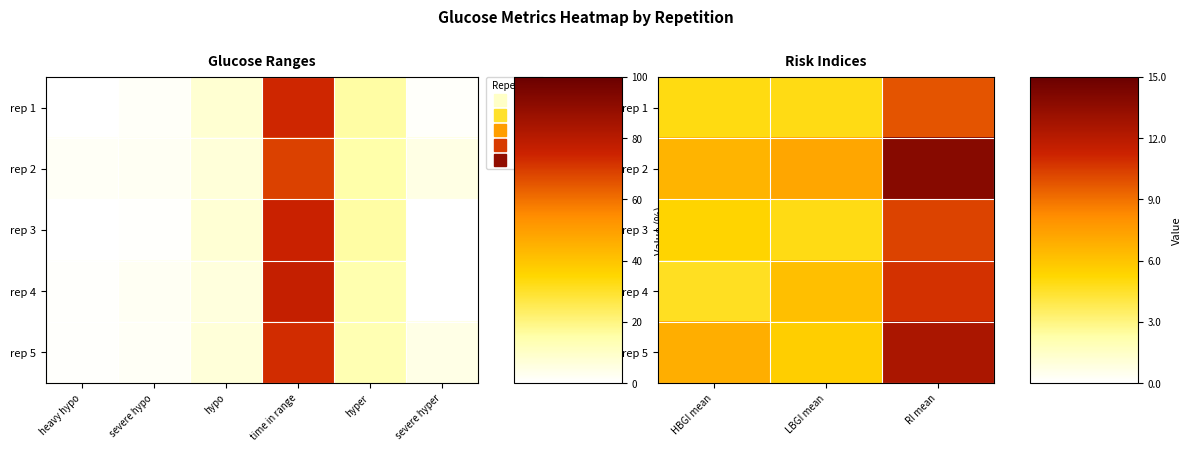

The rep 2 series shows 11.7 at LBGI mean. True or false?

False